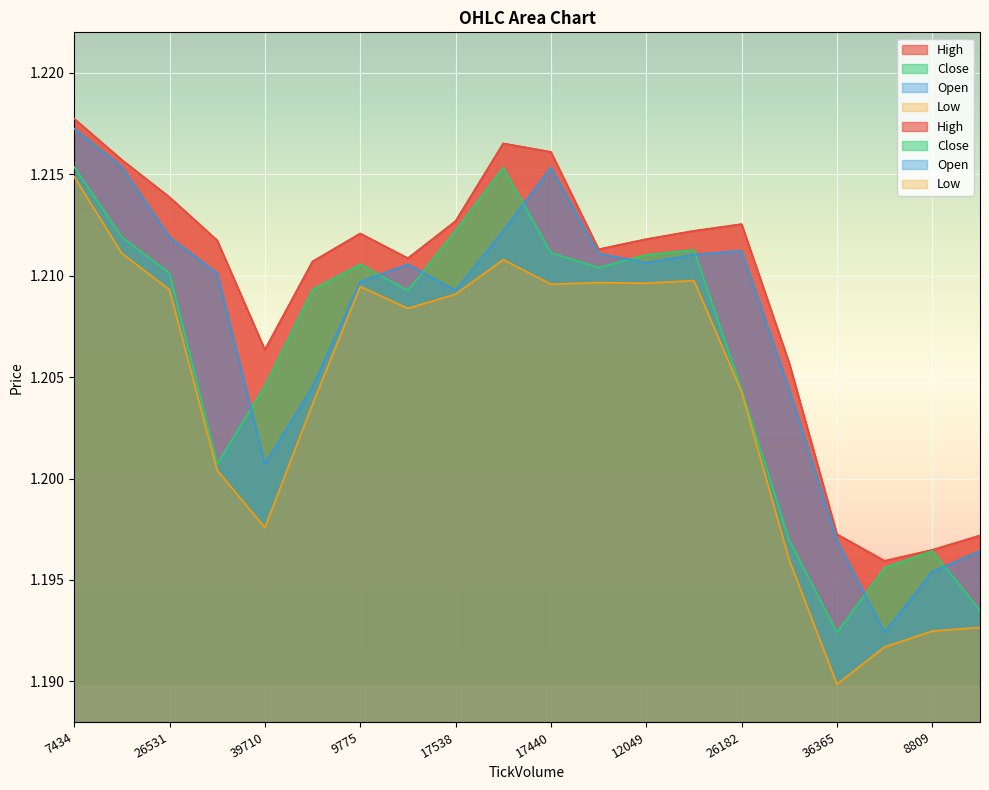

Reading left to right, what are all the values shown in this chart?

High: 7434=1.2	18912=1.2	26531=1.2	28302=1.2	39710=1.2	12715=1.2	9775=1.2	18781=1.2	17538=1.2	19169=1.2	17440=1.2	4922=1.2	12049=1.2	12461=1.2	26182=1.2	33249=1.2	36365=1.2	16130=1.2	8809=1.2	18873=1.2
Close: 7434=1.2	18912=1.2	26531=1.2	28302=1.2	39710=1.2	12715=1.2	9775=1.2	18781=1.2	17538=1.2	19169=1.2	17440=1.2	4922=1.2	12049=1.2	12461=1.2	26182=1.2	33249=1.2	36365=1.2	16130=1.2	8809=1.2	18873=1.2
Open: 7434=1.2	18912=1.2	26531=1.2	28302=1.2	39710=1.2	12715=1.2	9775=1.2	18781=1.2	17538=1.2	19169=1.2	17440=1.2	4922=1.2	12049=1.2	12461=1.2	26182=1.2	33249=1.2	36365=1.2	16130=1.2	8809=1.2	18873=1.2
Low: 7434=1.2	18912=1.2	26531=1.2	28302=1.2	39710=1.2	12715=1.2	9775=1.2	18781=1.2	17538=1.2	19169=1.2	17440=1.2	4922=1.2	12049=1.2	12461=1.2	26182=1.2	33249=1.2	36365=1.2	16130=1.2	8809=1.2	18873=1.2